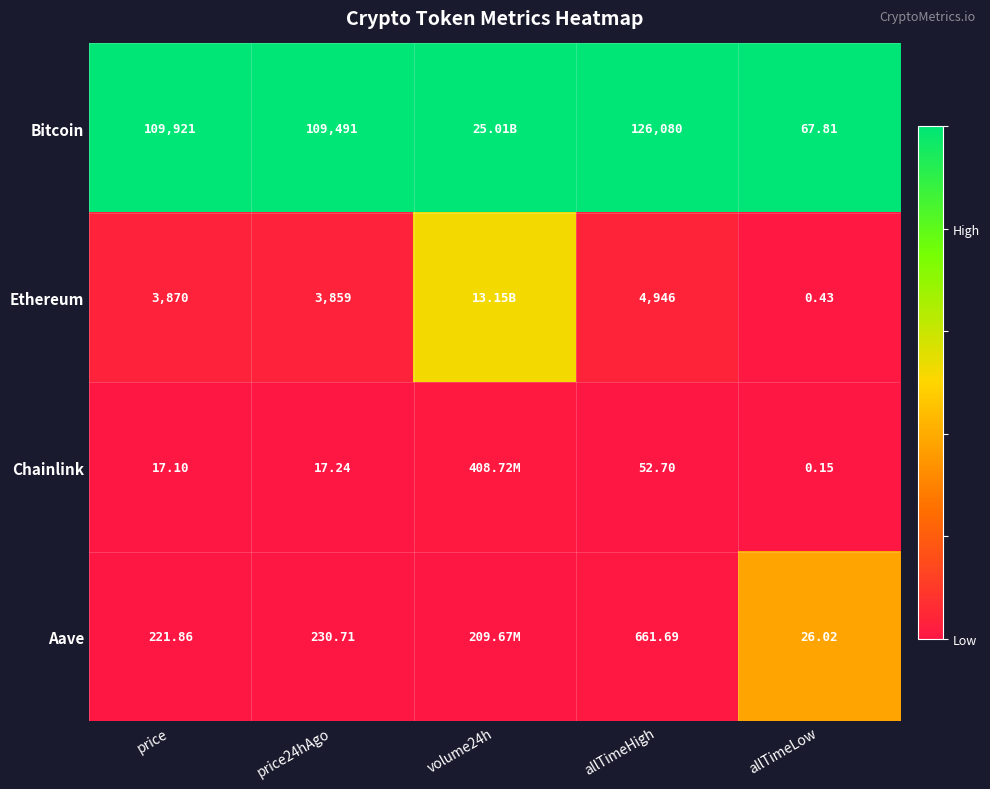

Is the value of Chainlink at allTimeHigh greater than the value of Aave at allTimeLow?

Yes